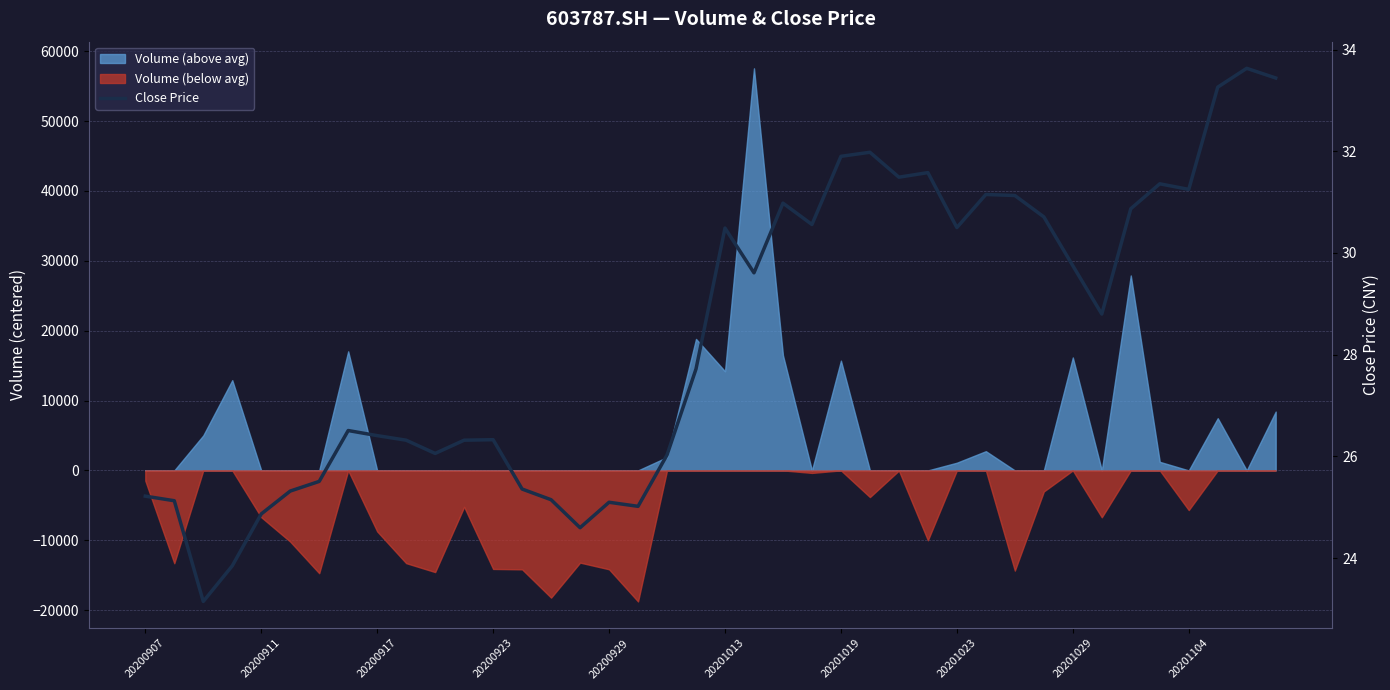

Is it true that the value at 26 is 20.5?

False